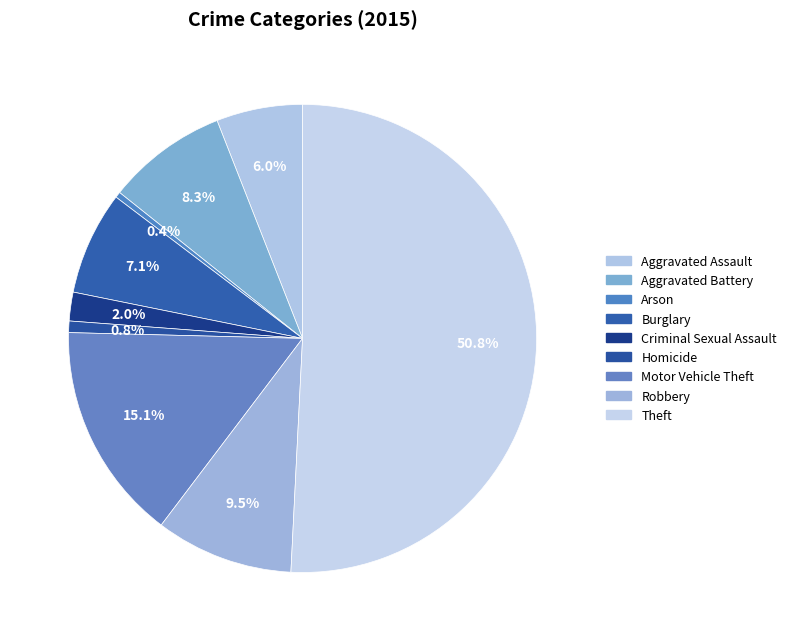

Count the number of slices in the pie.

9